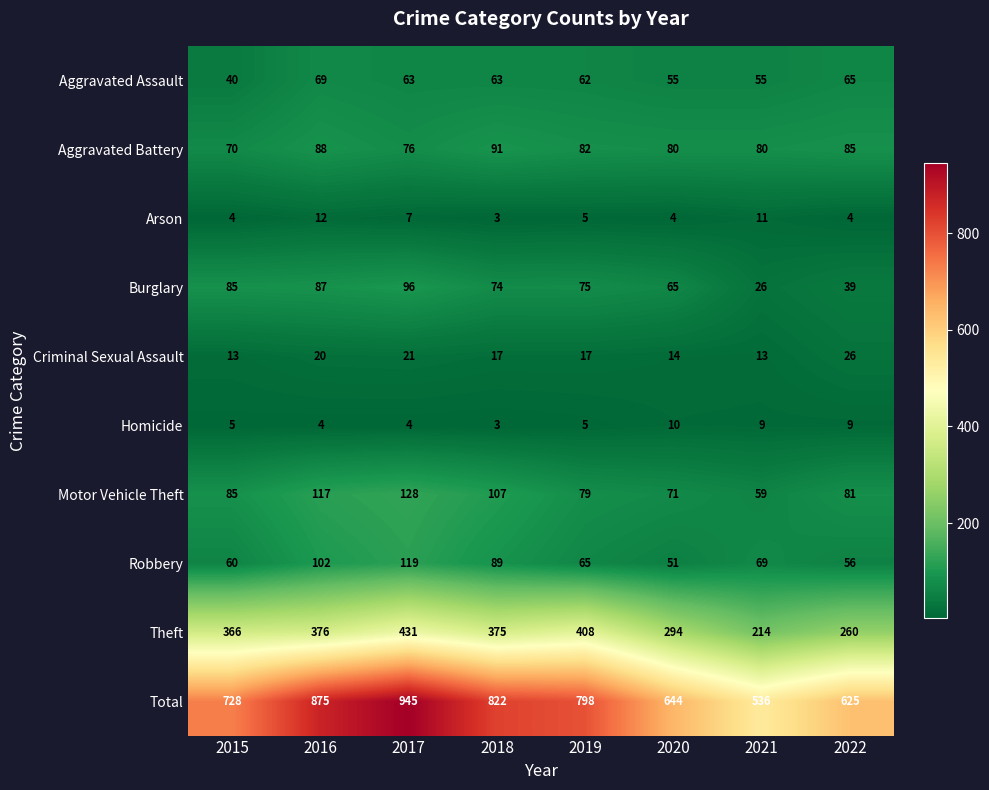

At which label is Total closest to 740?

2015